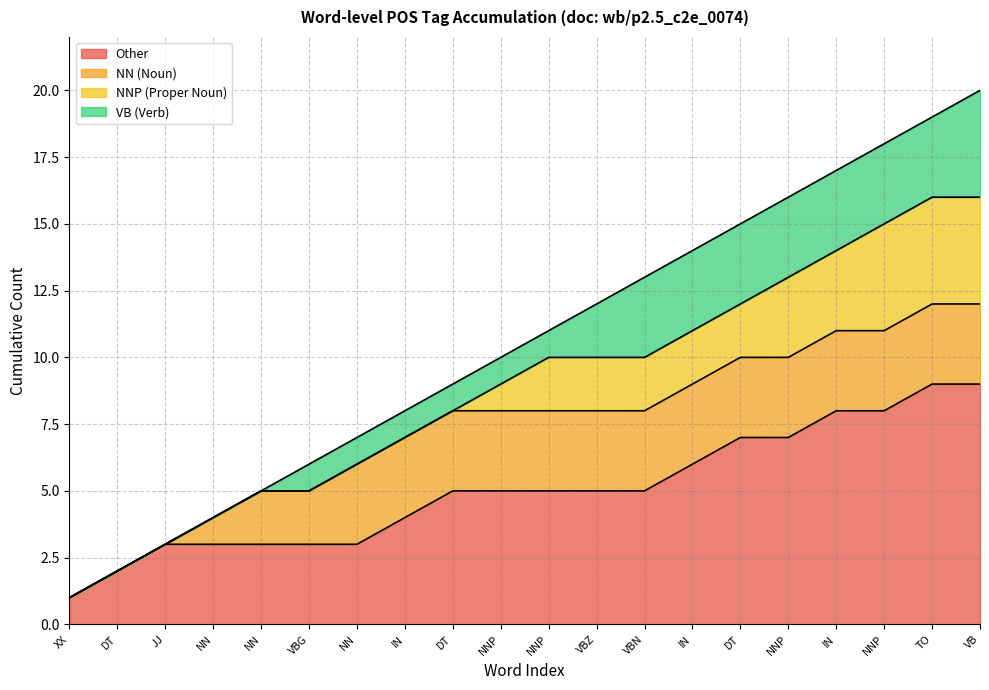

Reading left to right, extract all data points from this chart.

1	2	3	4	5	6	7	8	9	10	11	12	13	14	15	16	17	18	19	20